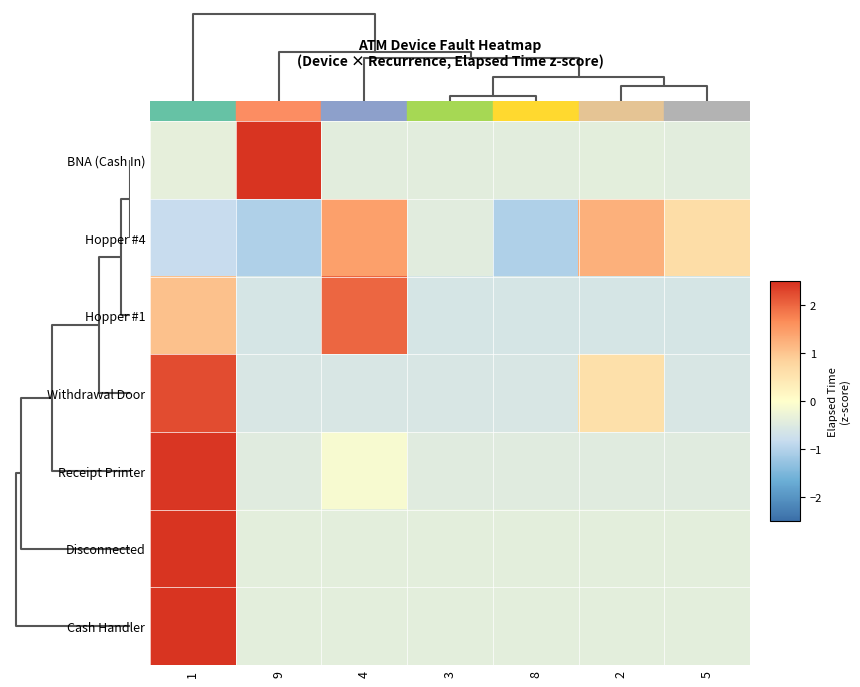

Reading right to left, extract all data points from this chart.

BNA (Cash In): 5=-0.4	2=-0.4	8=-0.4	3=-0.4	4=-0.4	9=2.4	1=-0.4
Hopper #4: 5=0.7	2=1.2	8=-1.0	3=-0.4	4=1.4	9=-1.0	1=-0.8
Hopper #1: 5=-0.6	2=-0.6	8=-0.6	3=-0.6	4=2.0	9=-0.6	1=1.1
Withdrawal Door: 5=-0.6	2=0.6	8=-0.6	3=-0.6	4=-0.6	9=-0.6	1=2.2
Receipt Printer: 5=-0.5	2=-0.5	8=-0.5	3=-0.5	4=-0.1	9=-0.5	1=2.4
Disconnected: 5=-0.4	2=-0.4	8=-0.4	3=-0.4	4=-0.4	9=-0.4	1=2.4
Cash Handler: 5=-0.4	2=-0.4	8=-0.4	3=-0.4	4=-0.4	9=-0.4	1=2.4